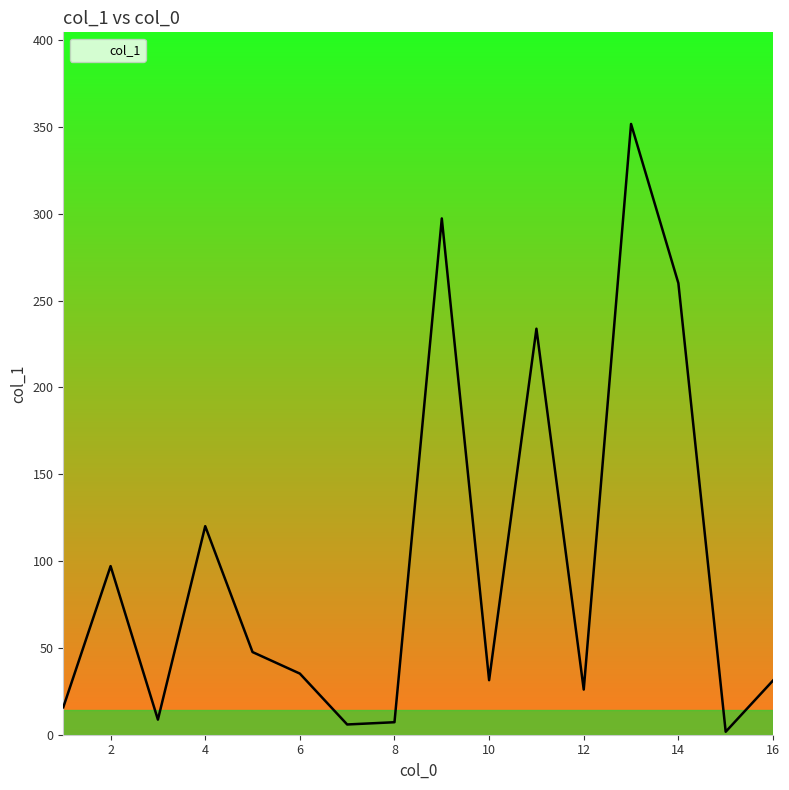

What is the greatest value displayed?

351.7